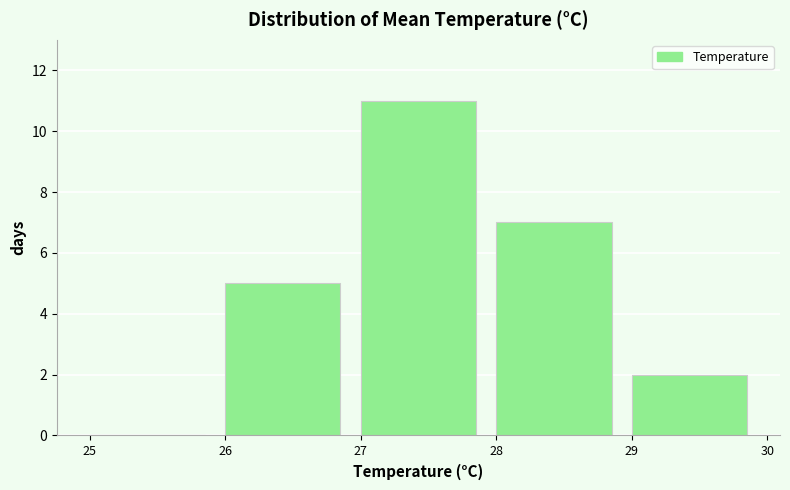

Reading left to right, transcribe this chart: for each bar, give the range it covers on the x-axis and its height. The values are not printed on the chart, so give them approximately, as read against the axis.

25 to 26: 0
26 to 27: 5
27 to 28: 11
28 to 29: 7
29 to 30: 2